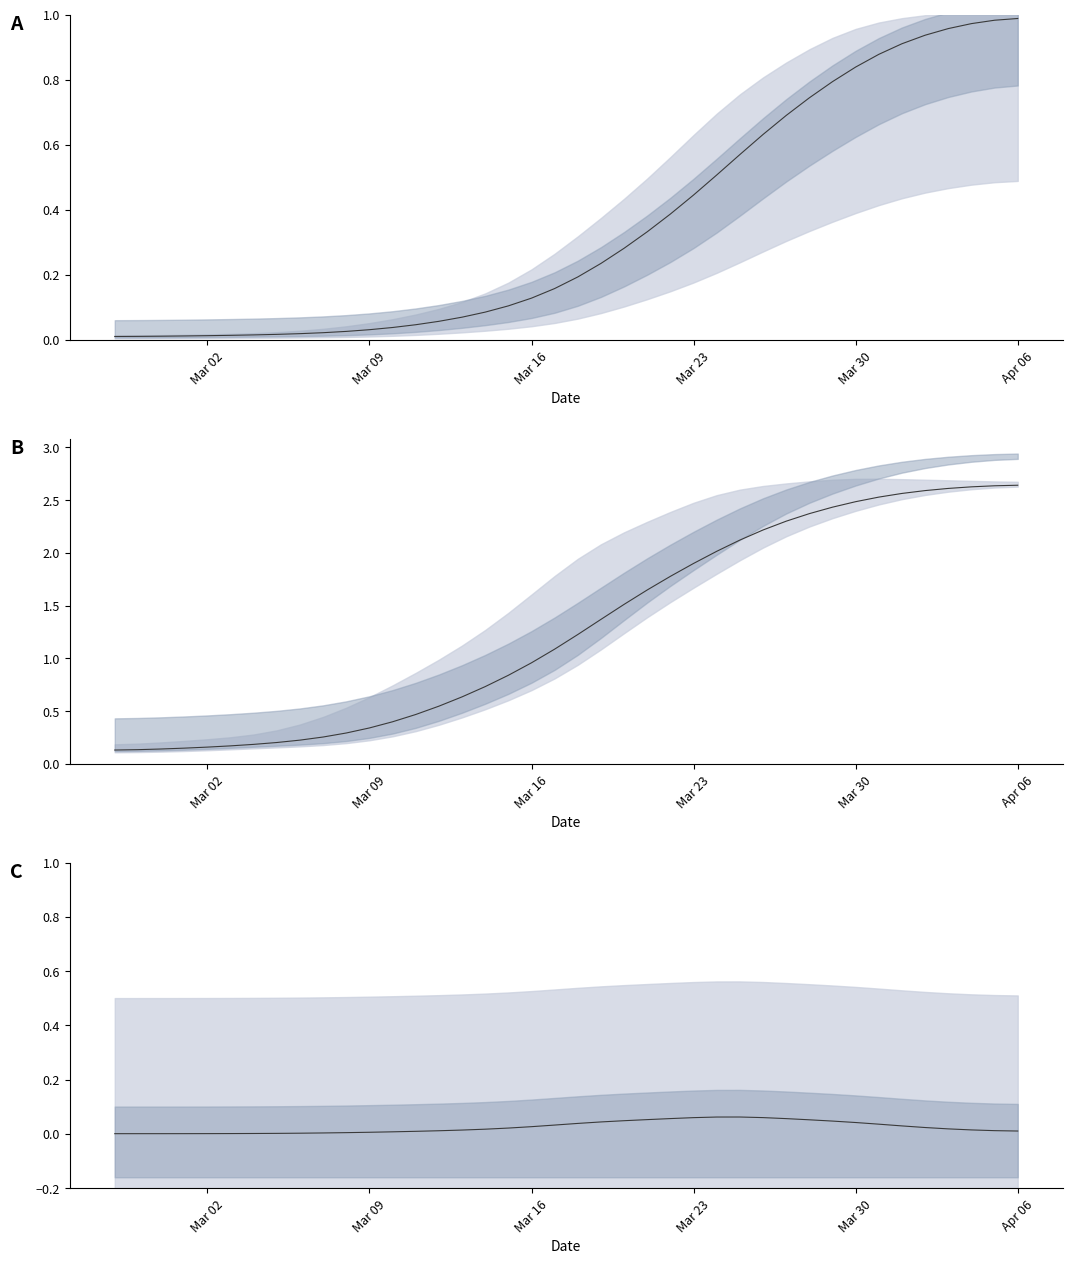

What is the difference between the maximum and minimum values?

0.1